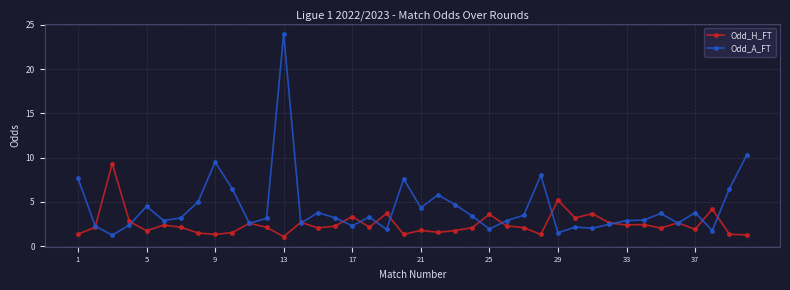

What is the average value of the Odd_A_FT series?

4.4